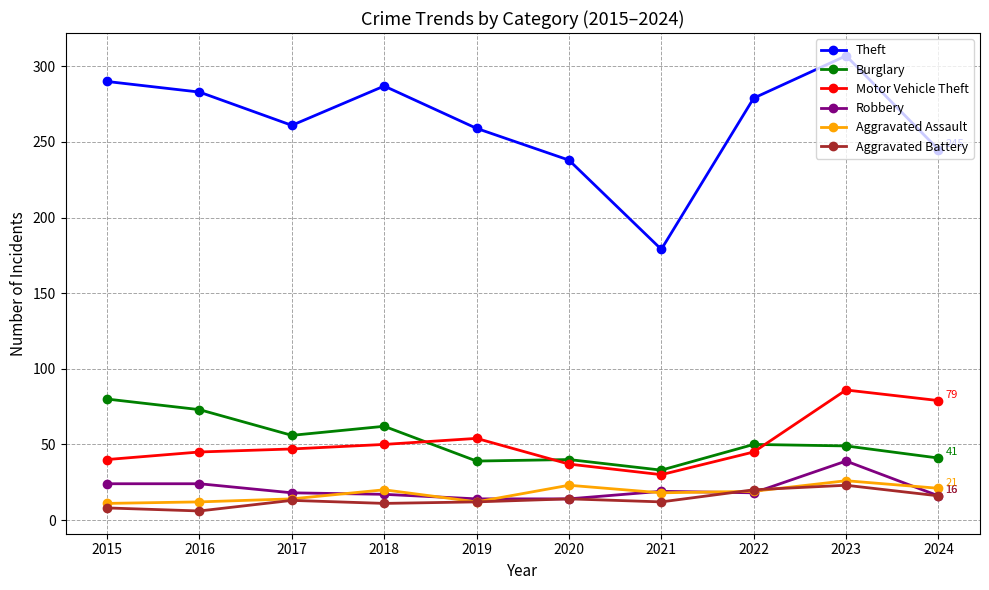

Which category has the lowest value in the Motor Vehicle Theft series?

2021